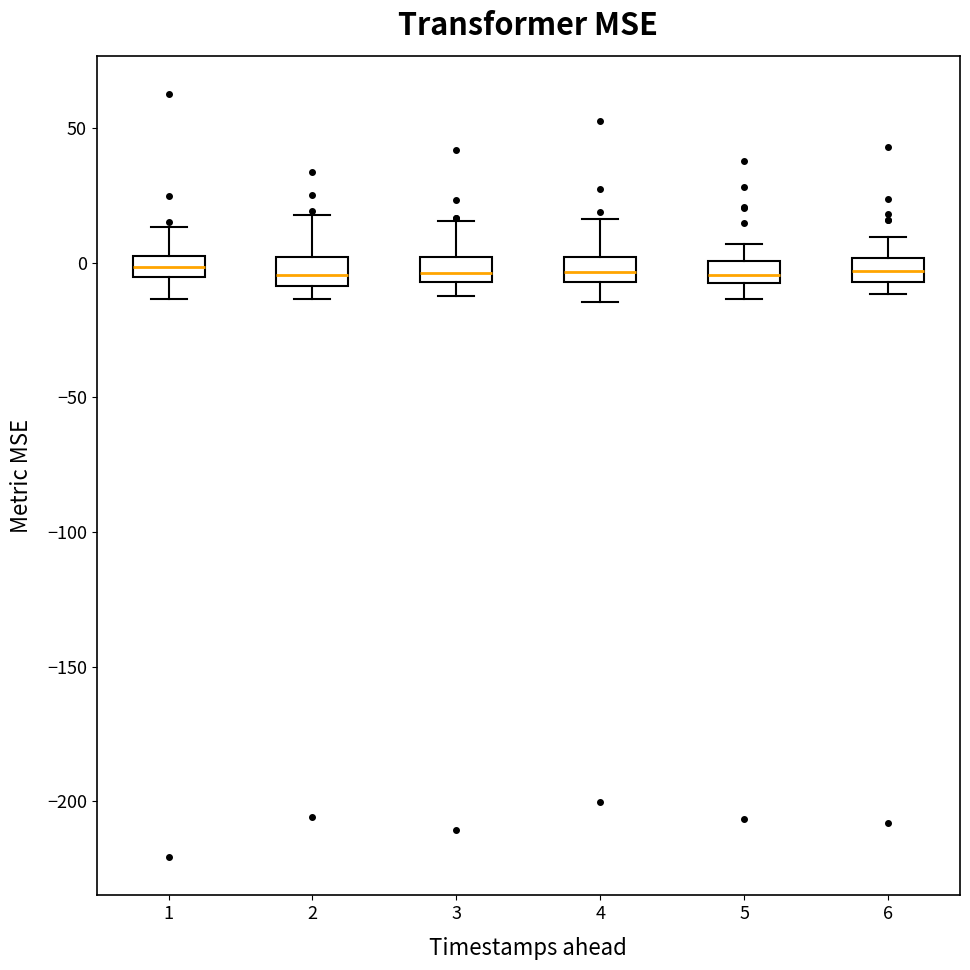

Reading left to right, transcribe this box plot: for each box, give where its median line is, the range the box spans, and where its two whiskers end, as read against the y-axis. The values are not printed on the chart, so give them approximately, as read against the axis.

1: median 0 (inside the box), box -5 to 0, whiskers -15 to 15
2: median -5, box -10 to 0, whiskers -15 to 20
3: median -5 (just above the box's lower edge), box -5 to 0, whiskers -10 to 15
4: median -5 (inside the box), box -5 to 0, whiskers -15 to 15
5: median -5 (inside the box), box -5 to 0, whiskers -15 to 5
6: median -5 (inside the box), box -5 to 0, whiskers -10 to 10